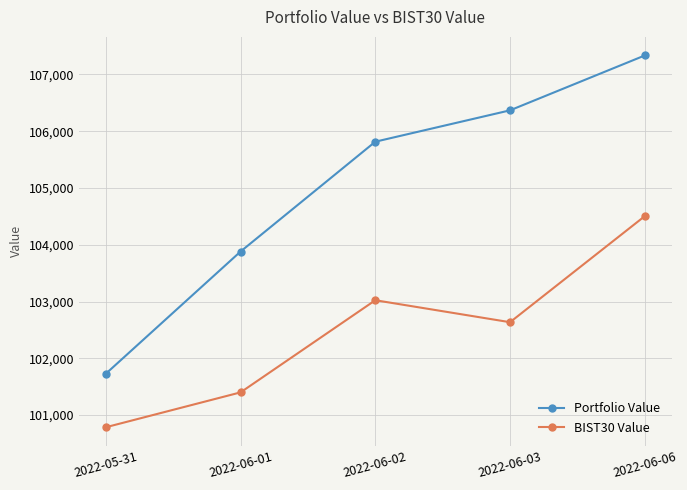

What position from the right is 2022-06-06?

1